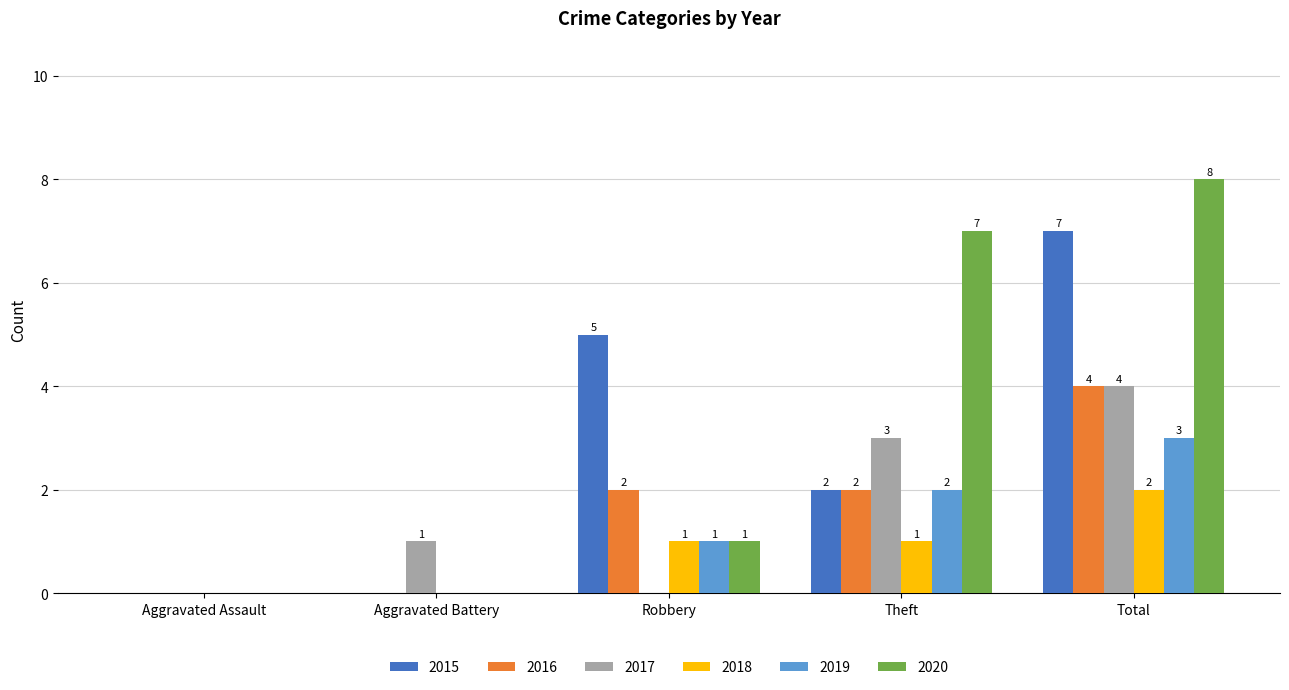

The value of 2020 at Aggravated Battery is 3. True or false?

False